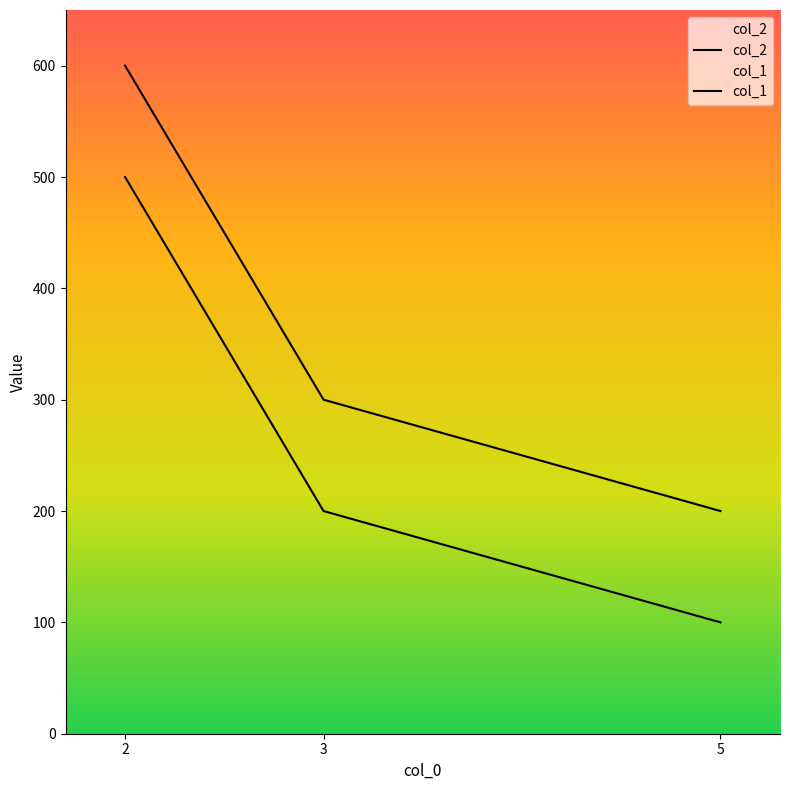

Is this an area chart (filled region under the line)?

No